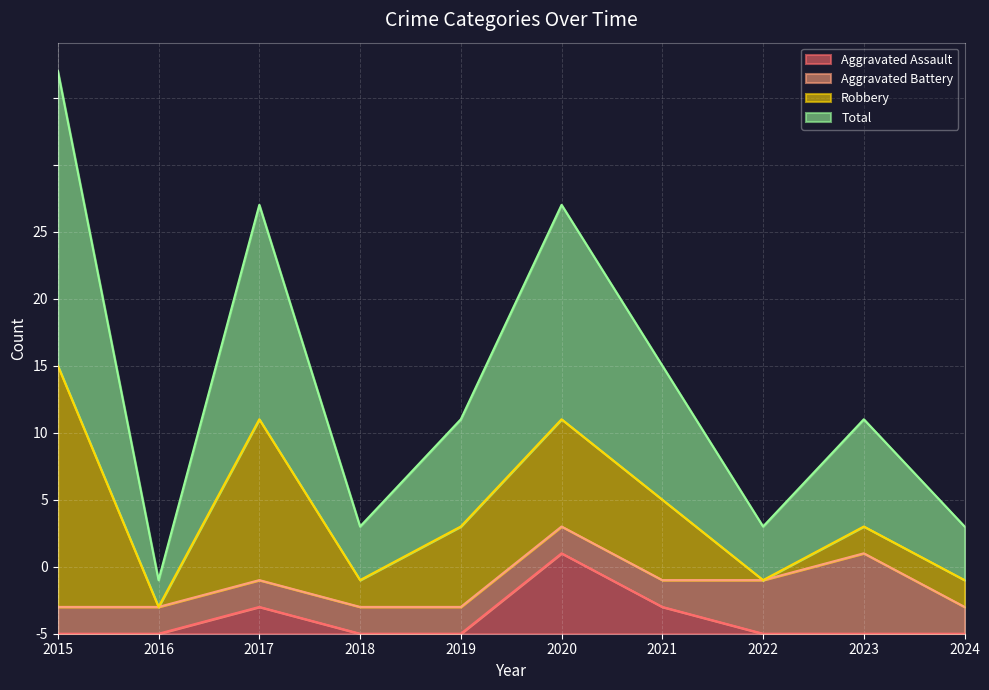

At which category does Total reach its first local peak?

2017